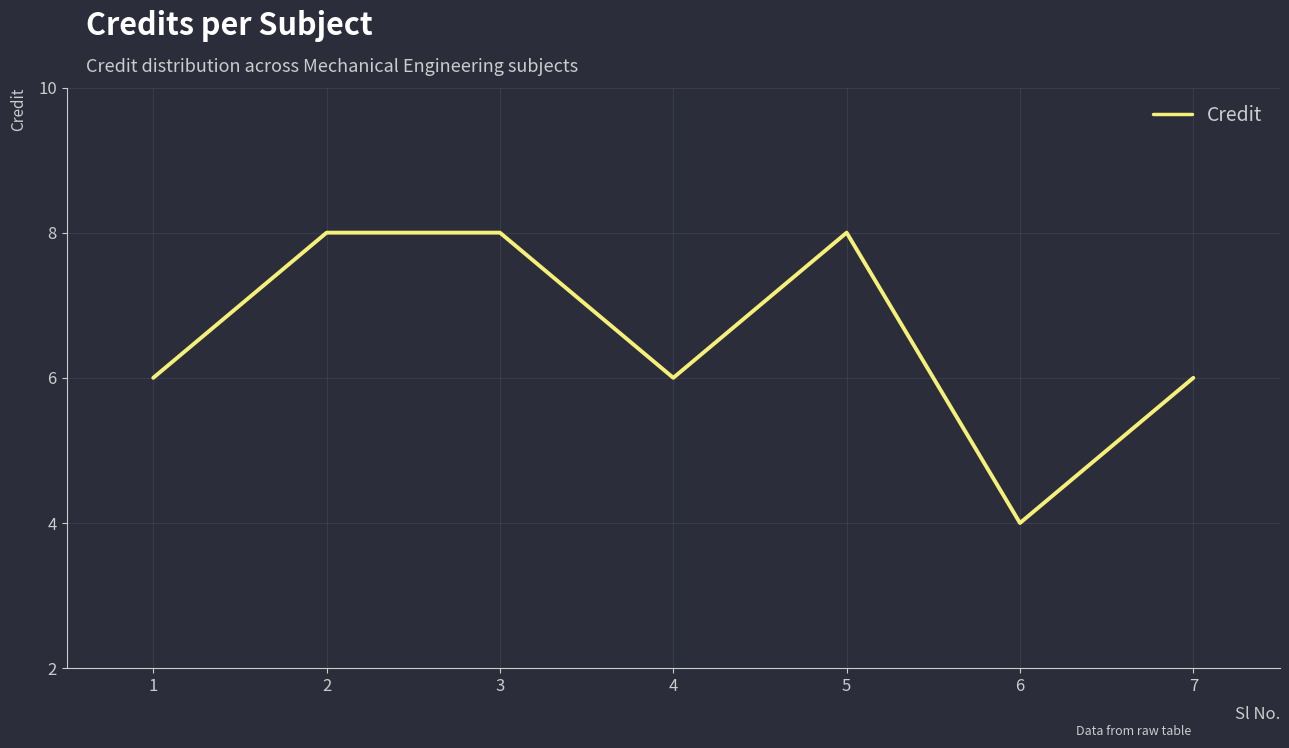

Reading left to right, transcribe all the data shown in this chart.

6	8	8	6	8	4	6